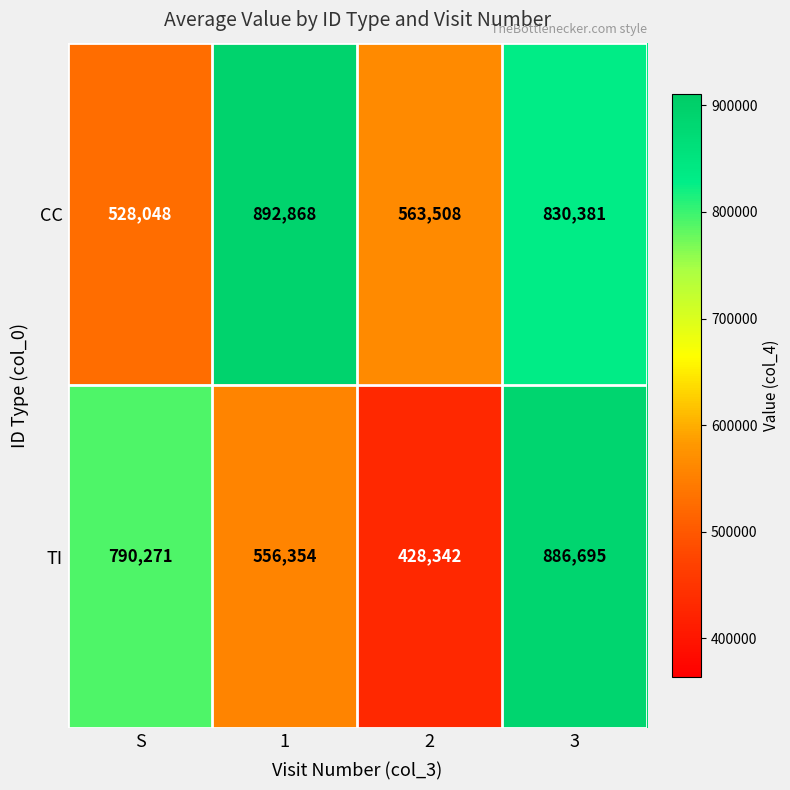

What is the highest value of the TI series?

886695